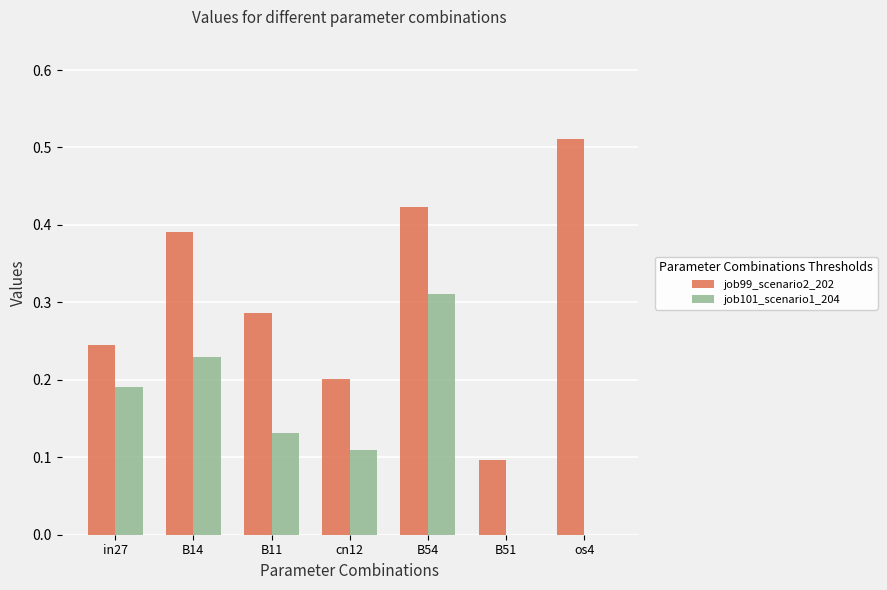

True or false: job99_scenario2_202 has a value of 0.3 at os4.

False